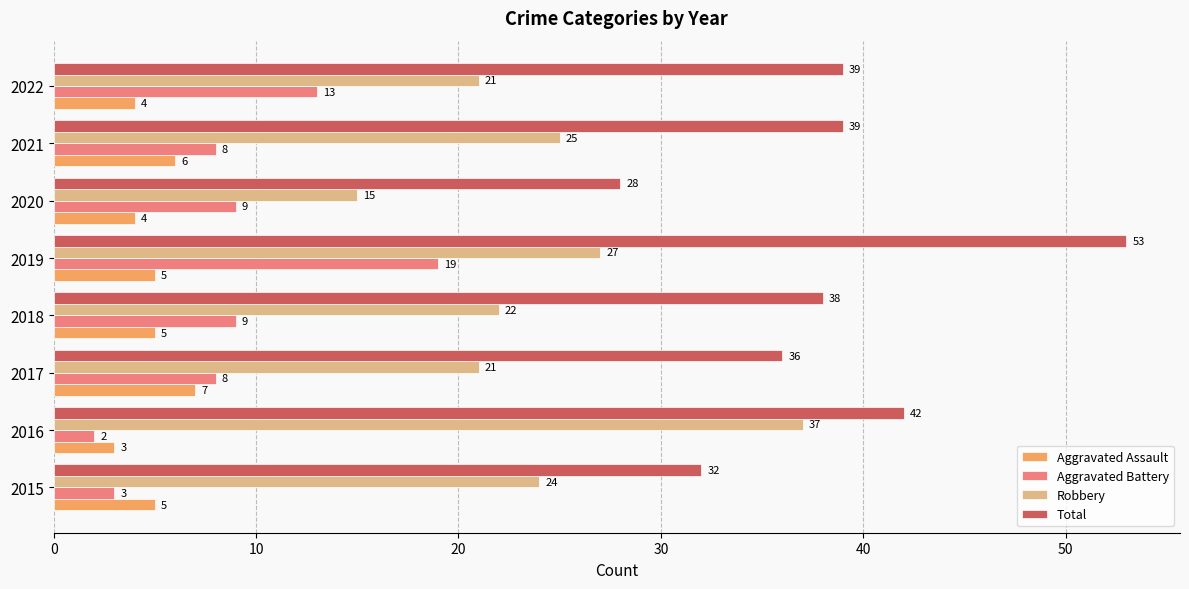

Which category has the lowest value in the Total series?

2020